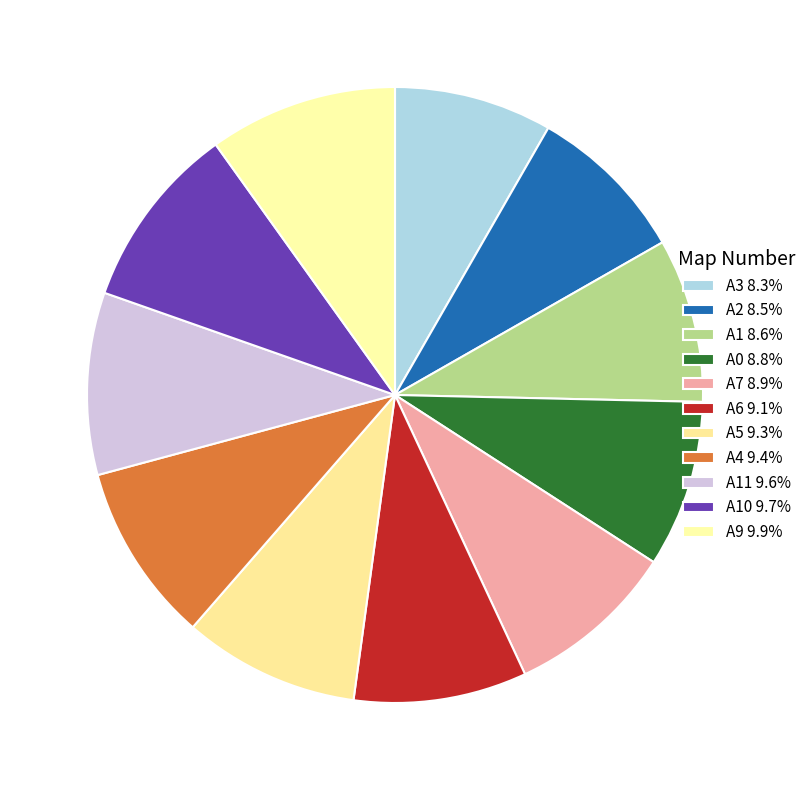

How many segments does this pie chart have?

11